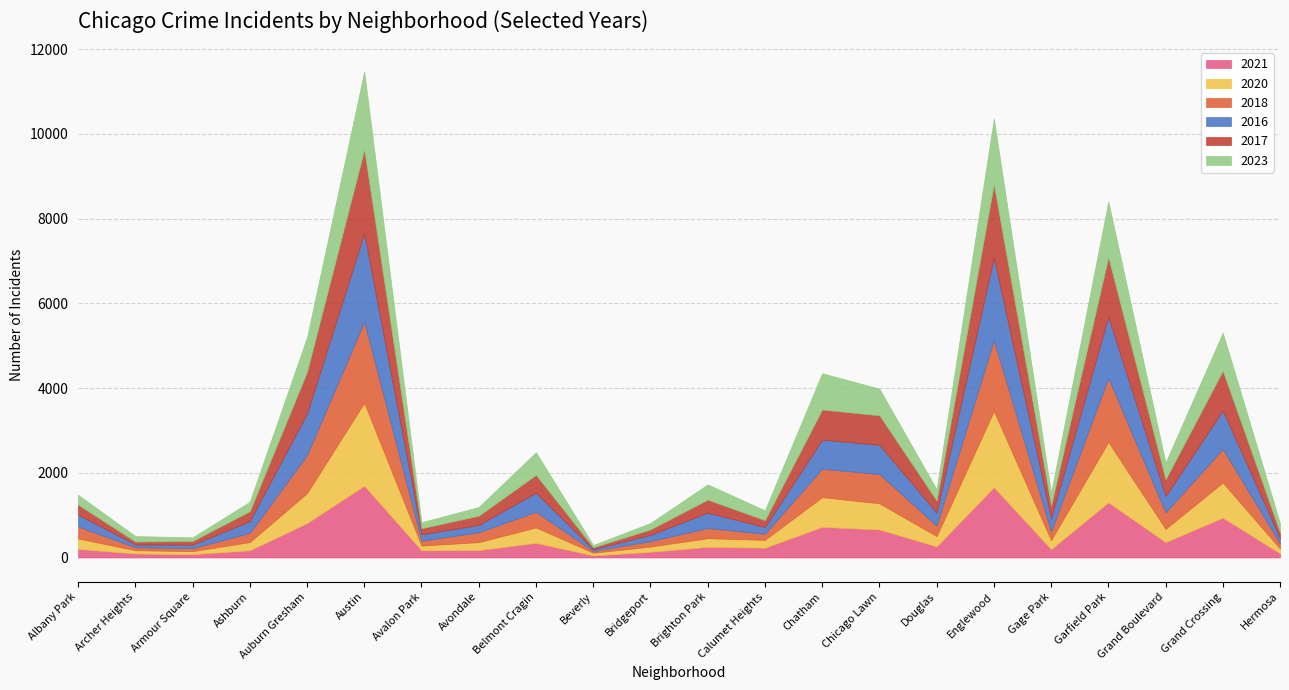

Reading left to right, what are all the values shown in this chart?

2023: 234	131	87	226	823	1852	144	207	536	56	153	360	233	858	632	265	1557	307	1320	402	901	220
2017: 235	69	87	233	978	1972	142	218	420	46	128	308	162	711	695	285	1726	301	1401	392	936	134
2016: 282	65	83	276	983	2086	151	172	451	40	147	363	157	686	690	308	1948	305	1448	384	908	124
2020: 246	78	70	193	708	1959	113	188	365	62	124	203	185	703	618	242	1801	213	1426	313	828	114
2018: 281	69	69	218	898	1912	115	233	368	41	129	240	145	670	691	246	1672	205	1509	388	794	117
2021: 203	94	79	170	811	1695	168	174	345	49	134	251	231	722	661	262	1659	197	1302	363	941	97